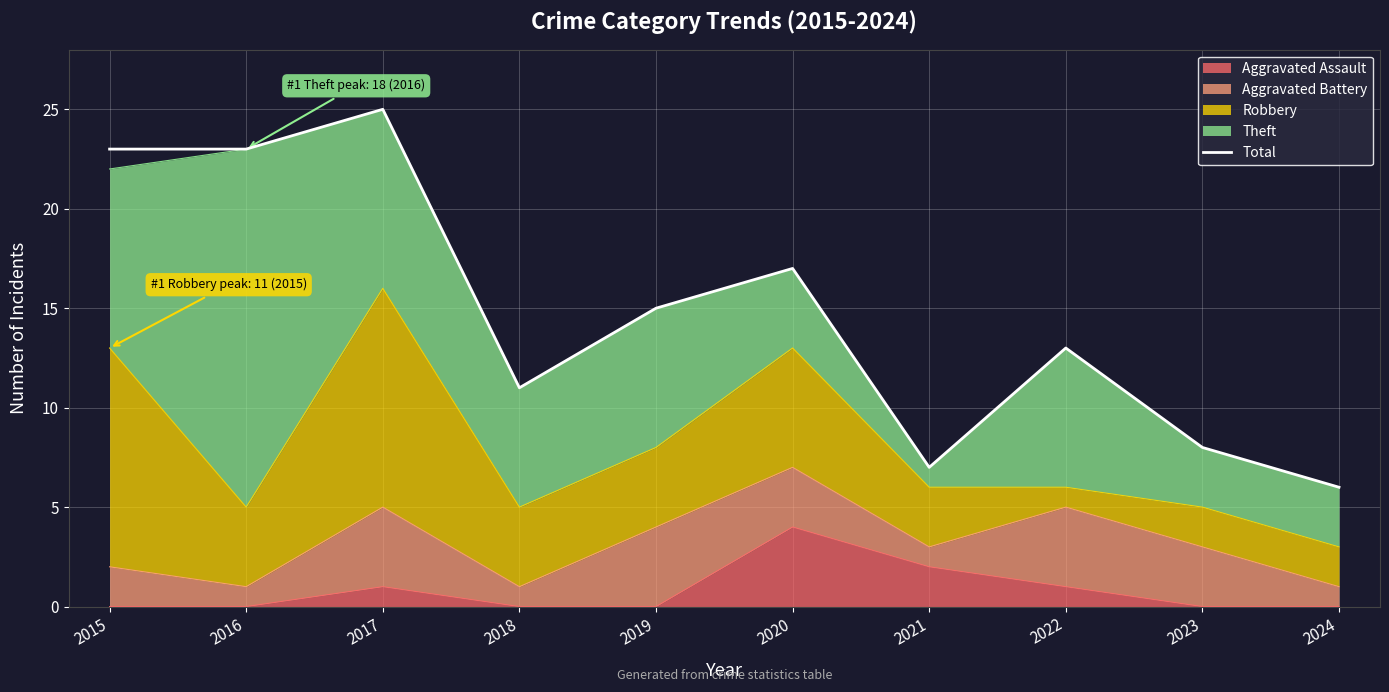

The value at 2019 is 15. True or false?

True